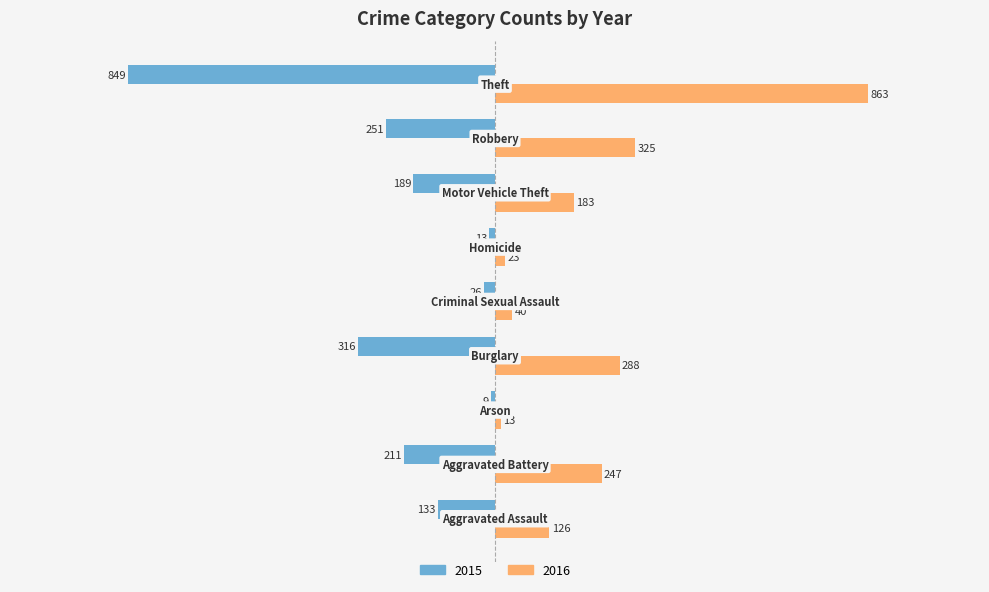

Rank the series by their average value, from highest to lowest.

2016, 2015